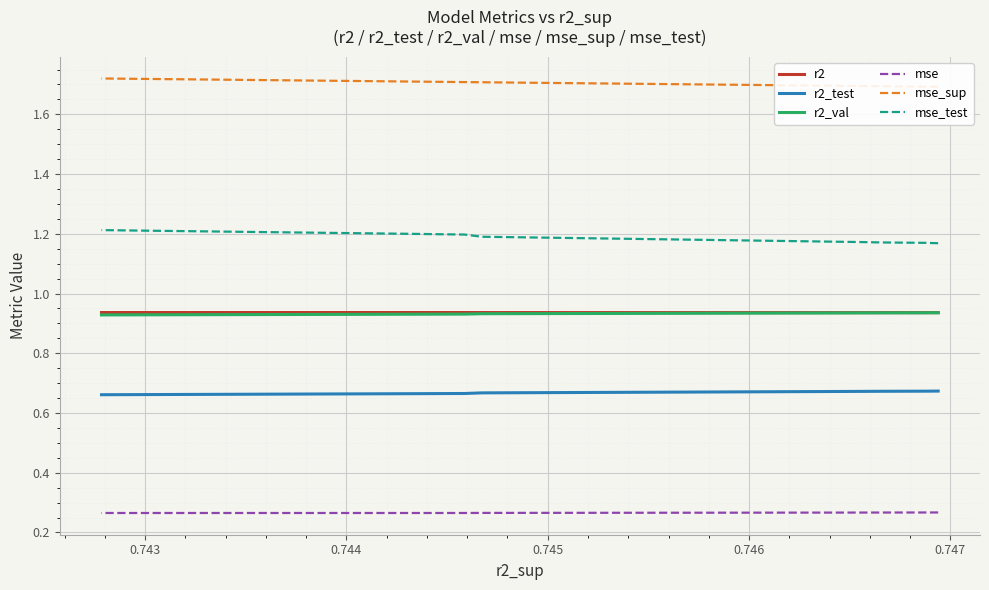

Which series has the largest range (max minus min)?

mse_test